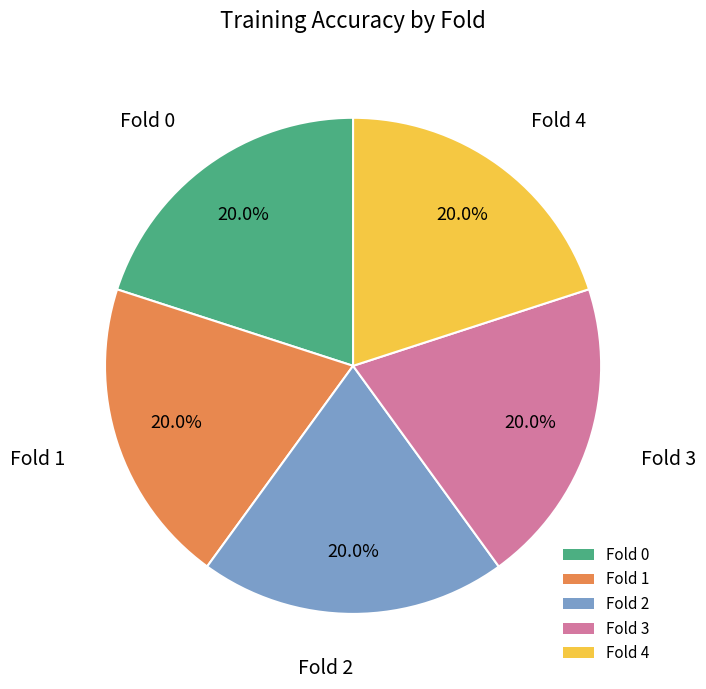

What is the total percentage of Fold 0 and Fold 4?

40.0%